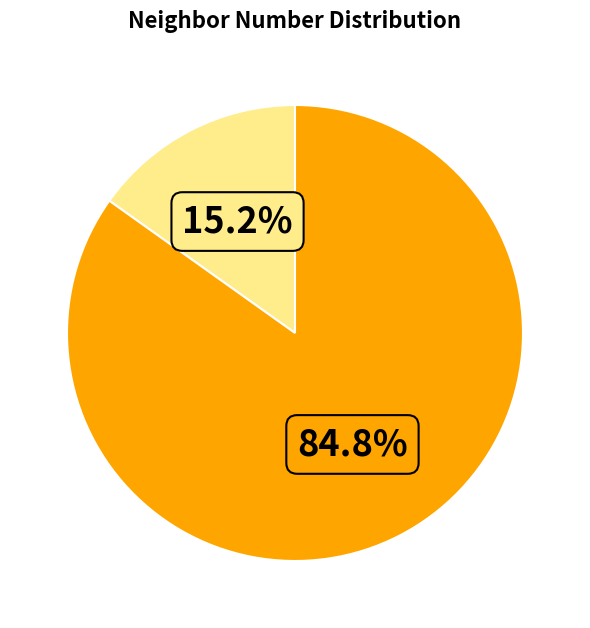

Is there any slice that represents more than half of the pie?

Yes